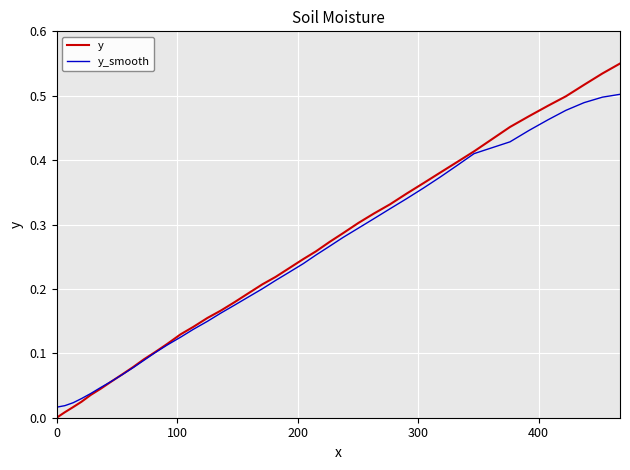

List the series in order of their peak value, lowest first.

y_smooth, y